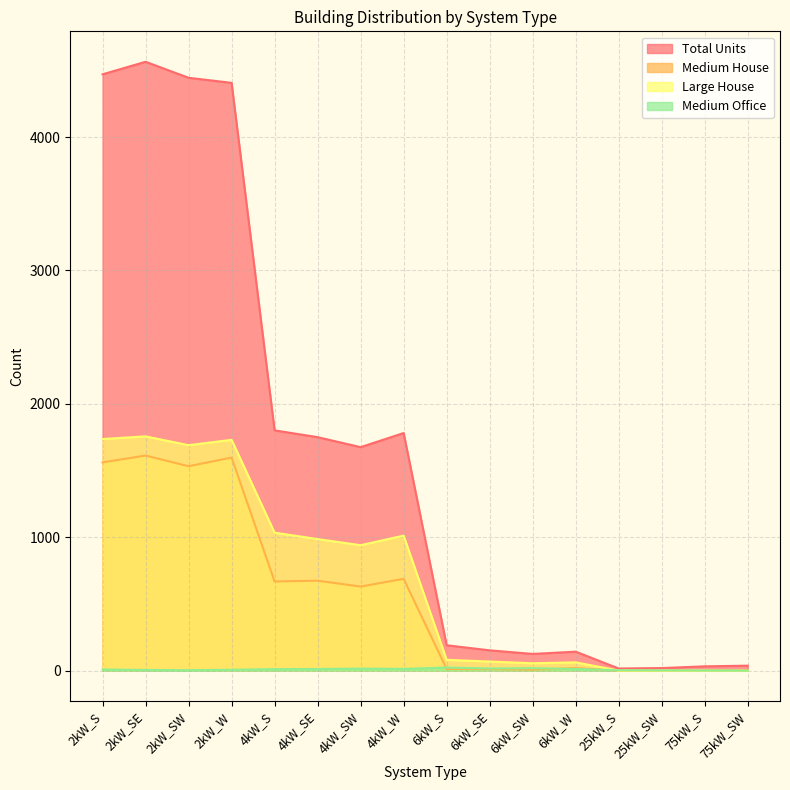

How many values in the Total Units series are below 1675?

8